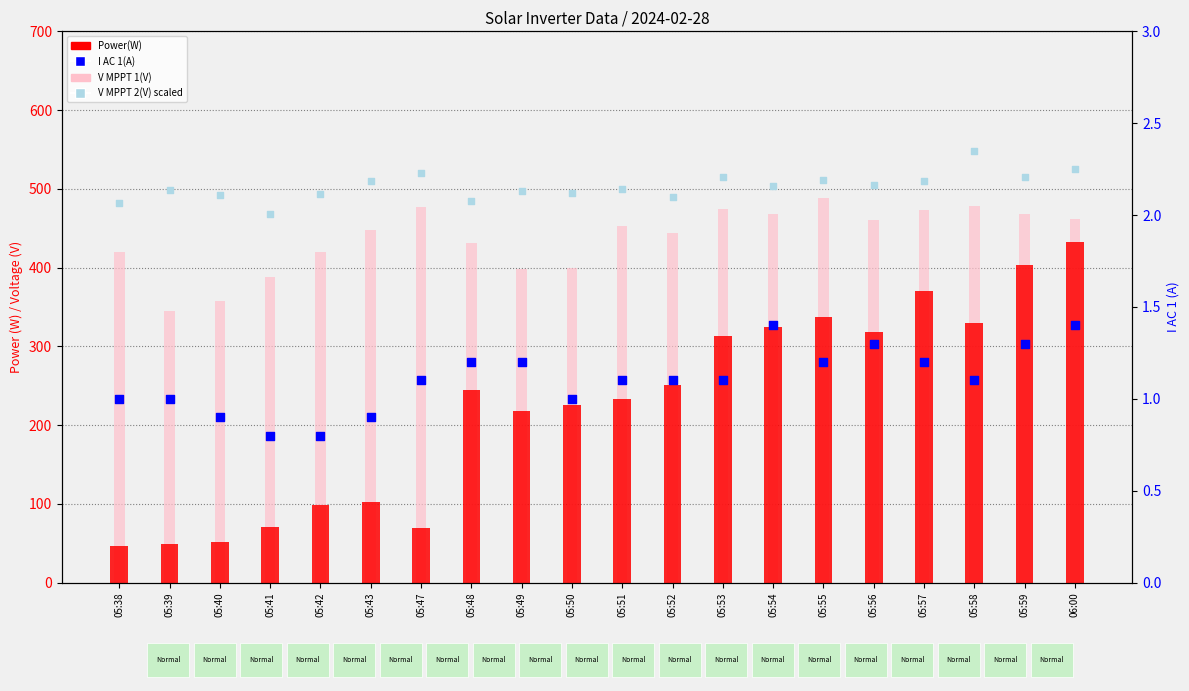

What is the total value across all series at 05:56?

782.1